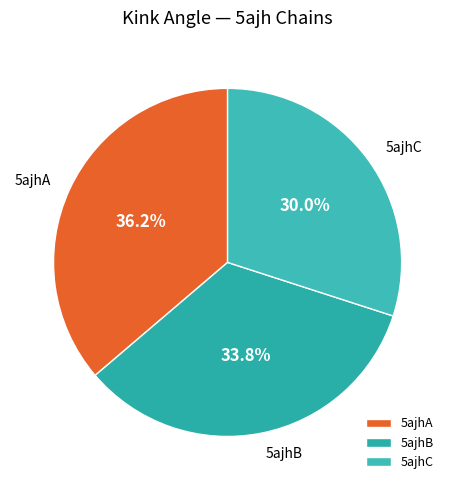

True or false: 5ajhA accounts for 36% of the total.

True